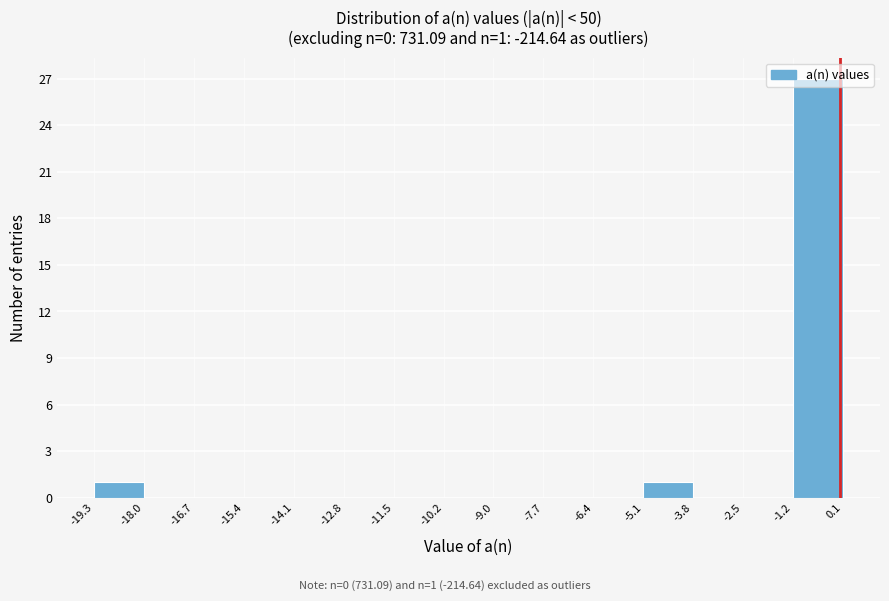

Over which range of the x-axis is the bar tallest?

-1.2 to 0.1